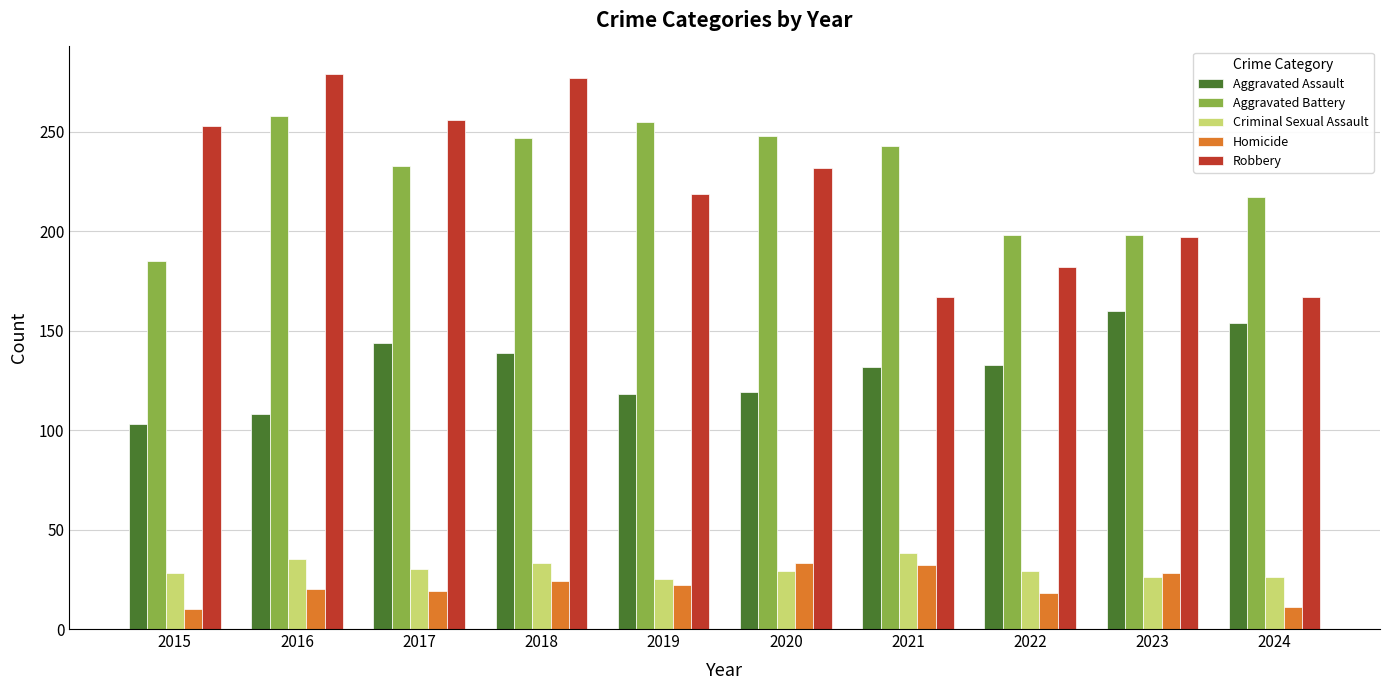

At how many categories does at least one series exceed 273?

2